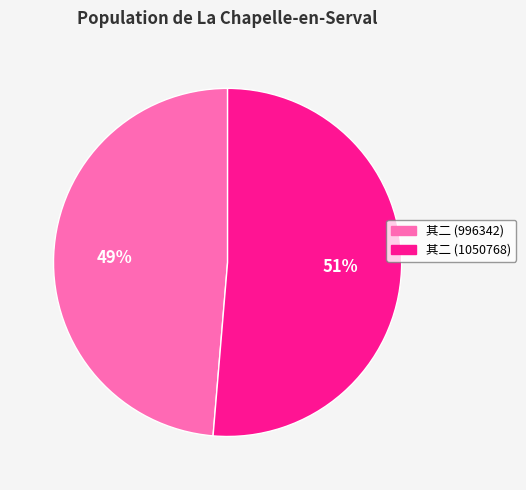

Combined, do 其二 (1050768) and 其二 (996342) account for over 50%?

Yes